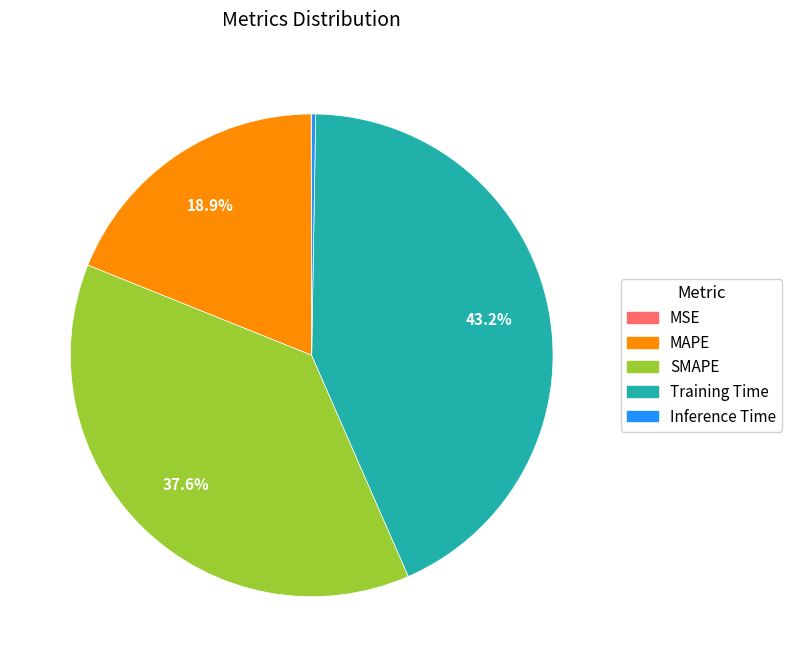

What portion of the pie excludes Training Time?

56.8%